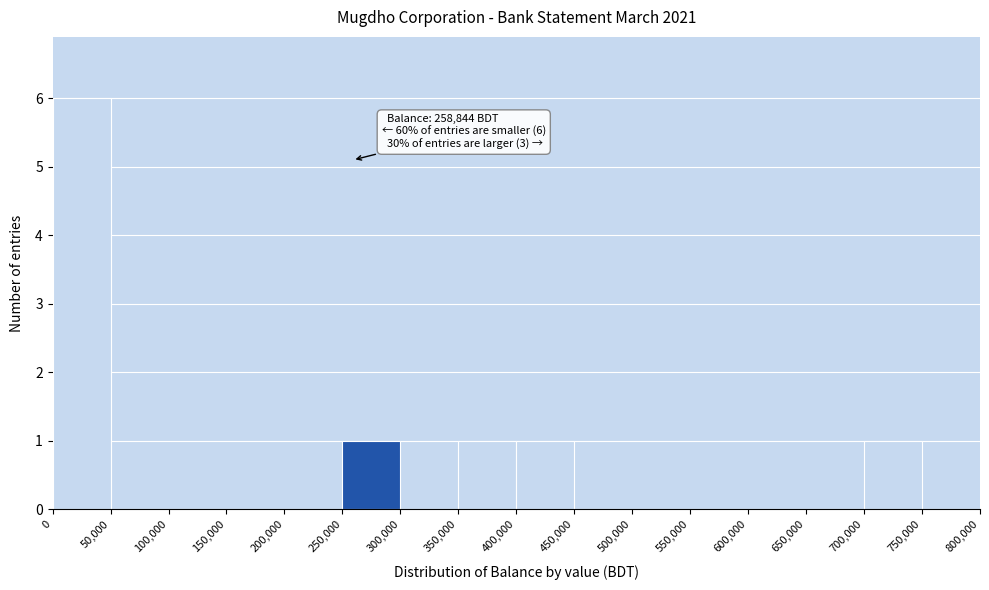

Which range on the x-axis has the tallest bar?

0 to 50,000